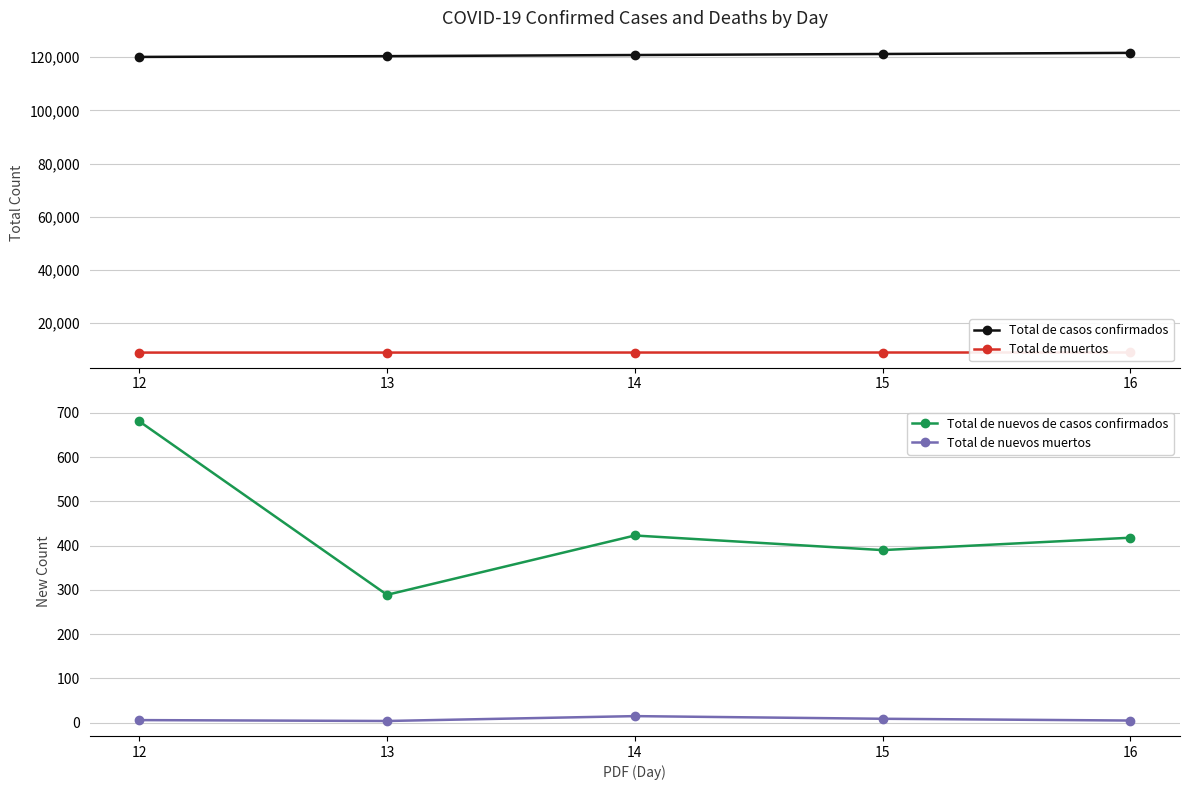

Rank the series at 13 from highest to lowest value.

Total de casos confirmados, Total de muertos, Total de nuevos de casos confirmados, Total de nuevos muertos